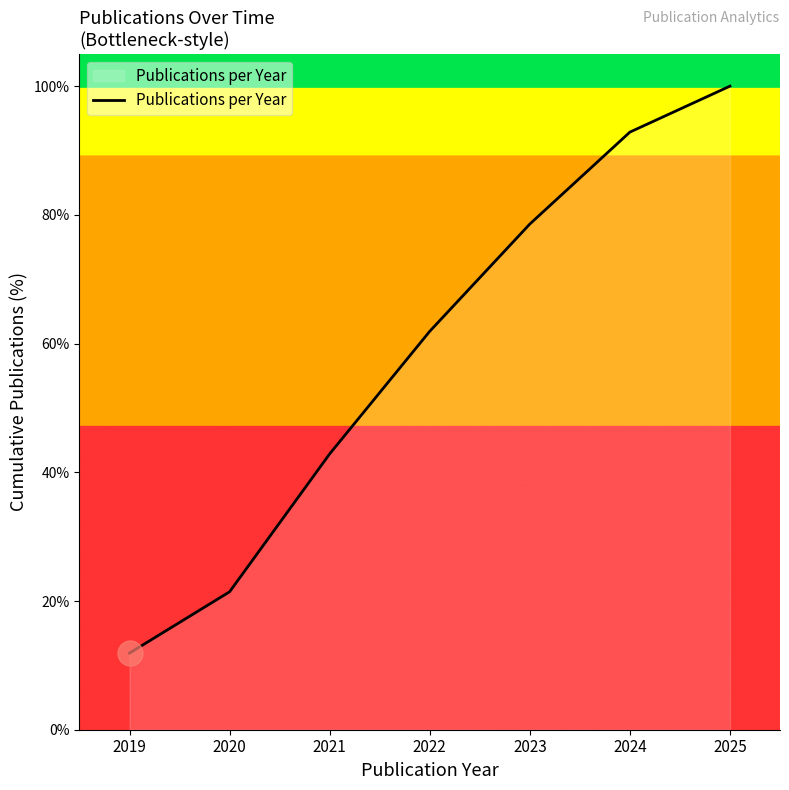

Which label corresponds to the largest value in the chart?

2025